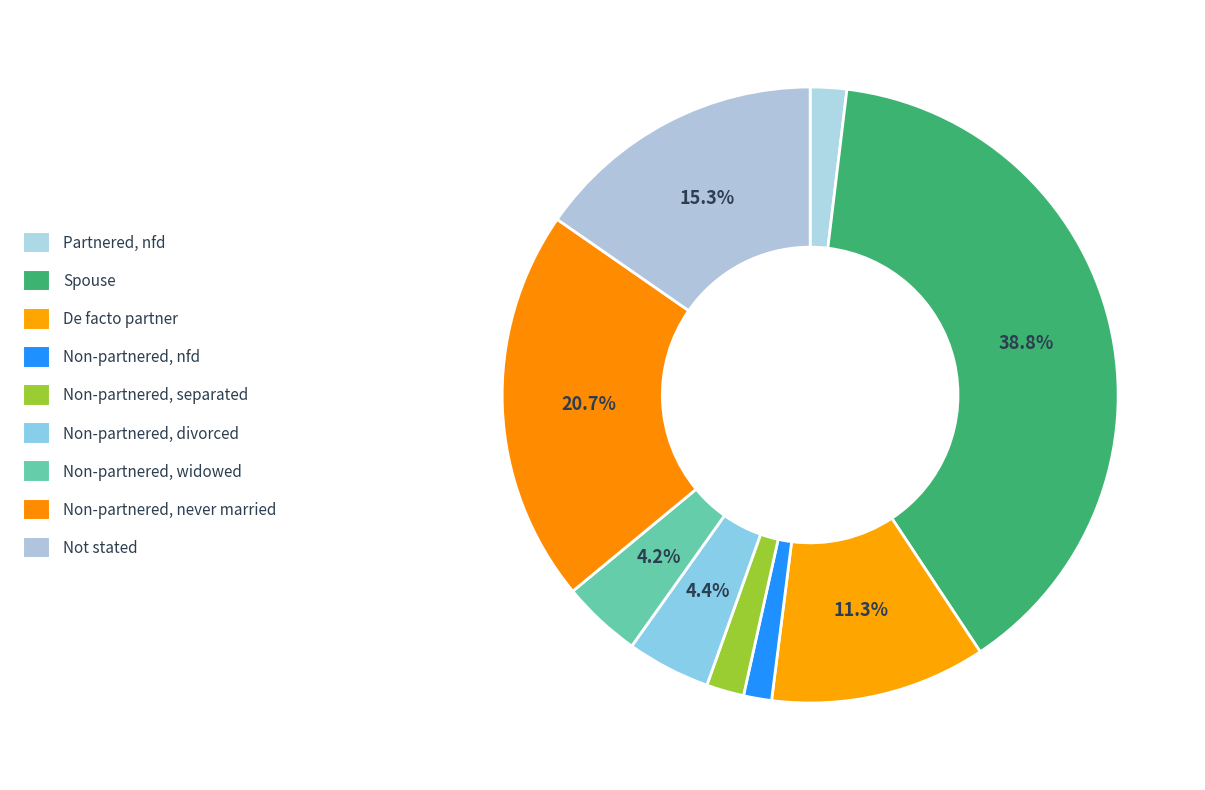

Count the number of slices in the pie.

9